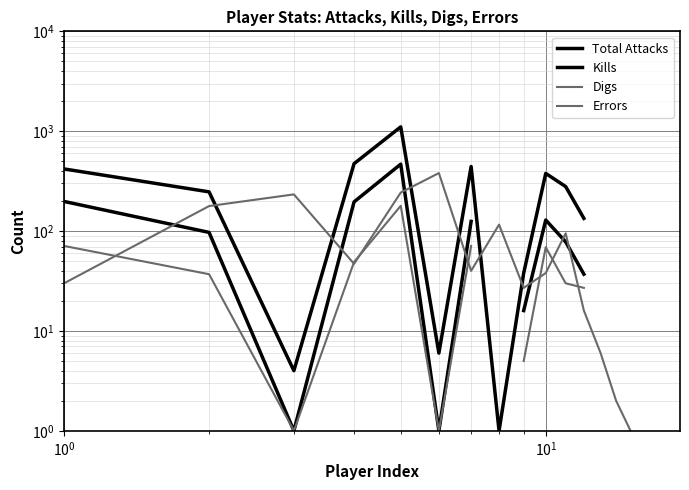

Which series ends up on top after the final intersection of Kills and Digs?

Kills